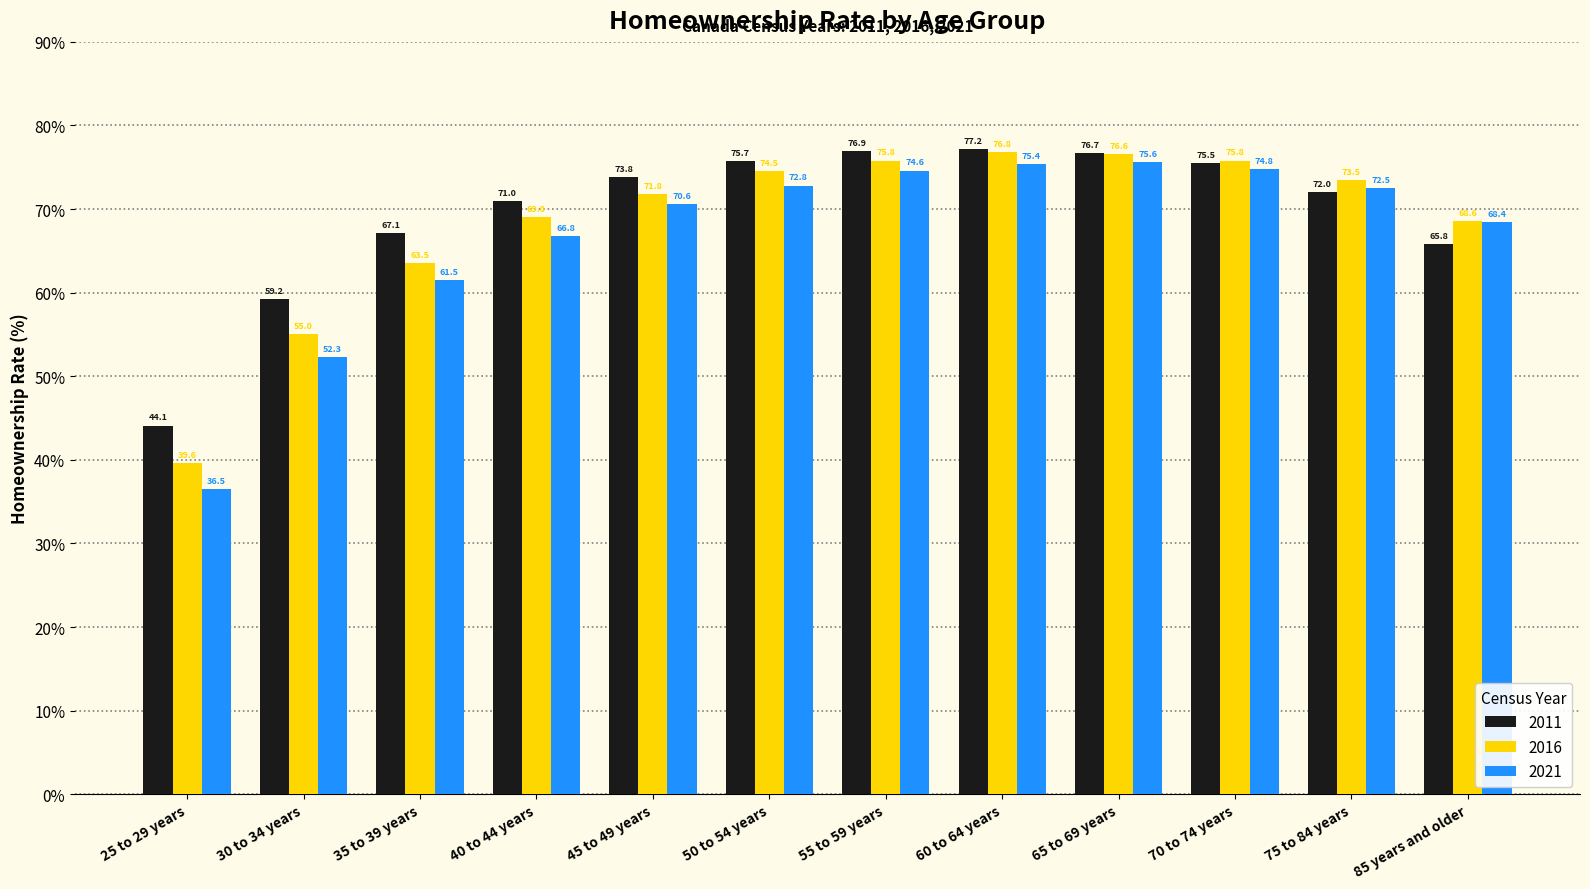

What is the sum of the 2011 values at 50 to 54 years and 40 to 44 years?

146.7